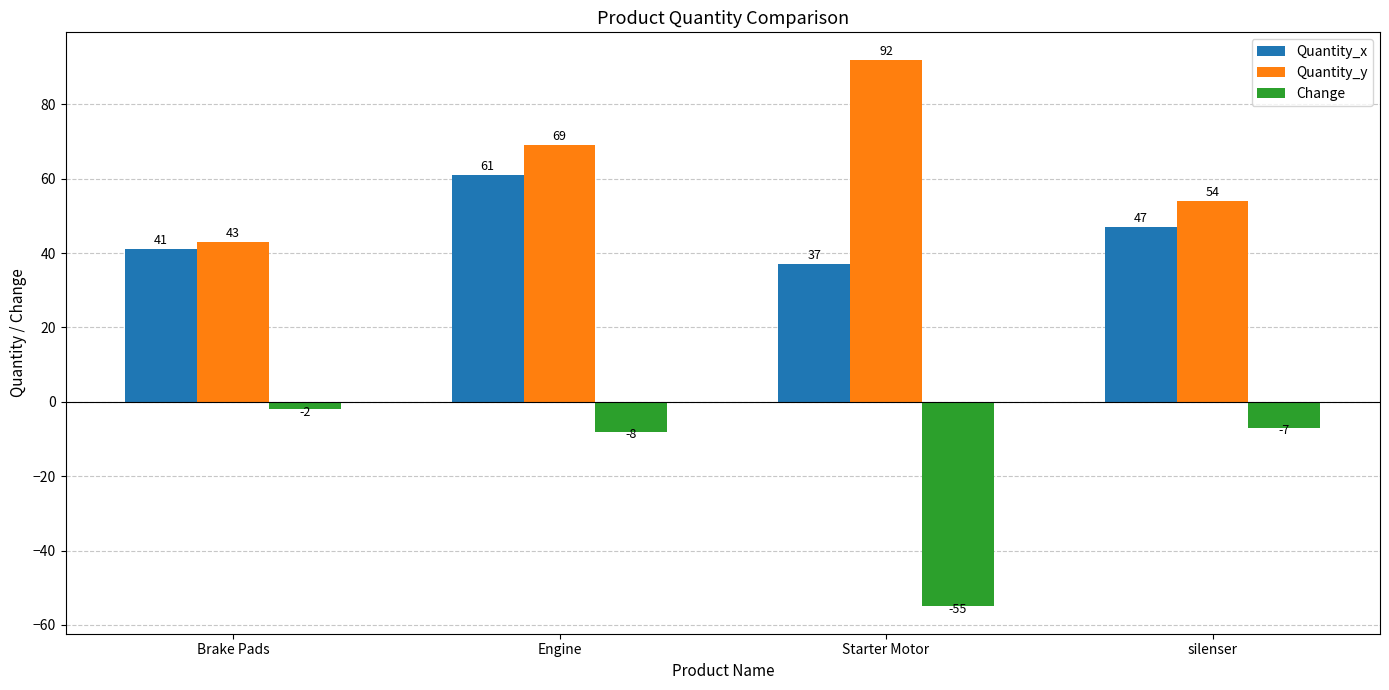

Which series has the largest range (max minus min)?

Change